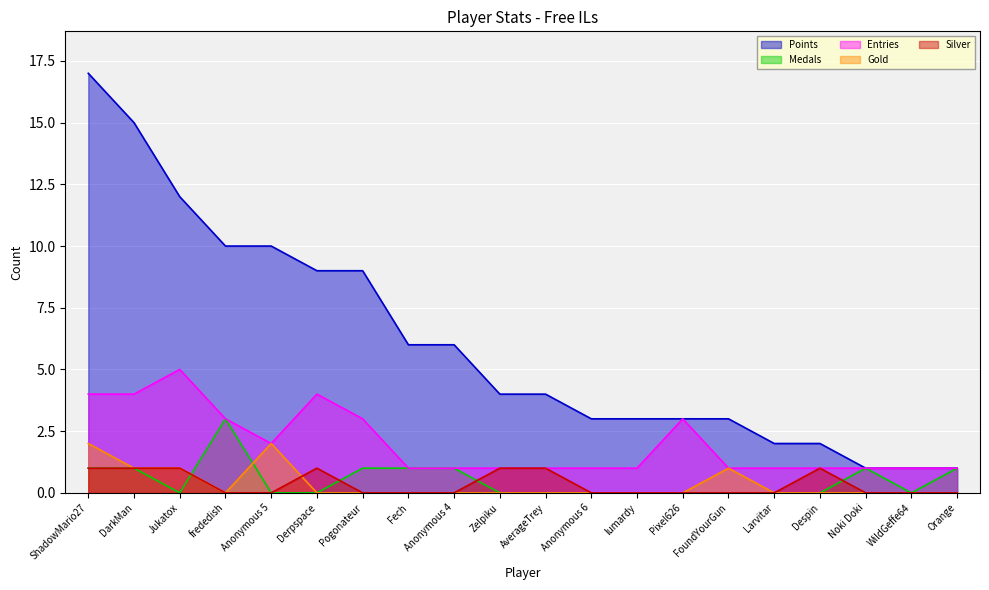

How many lines are shown in the chart?

5